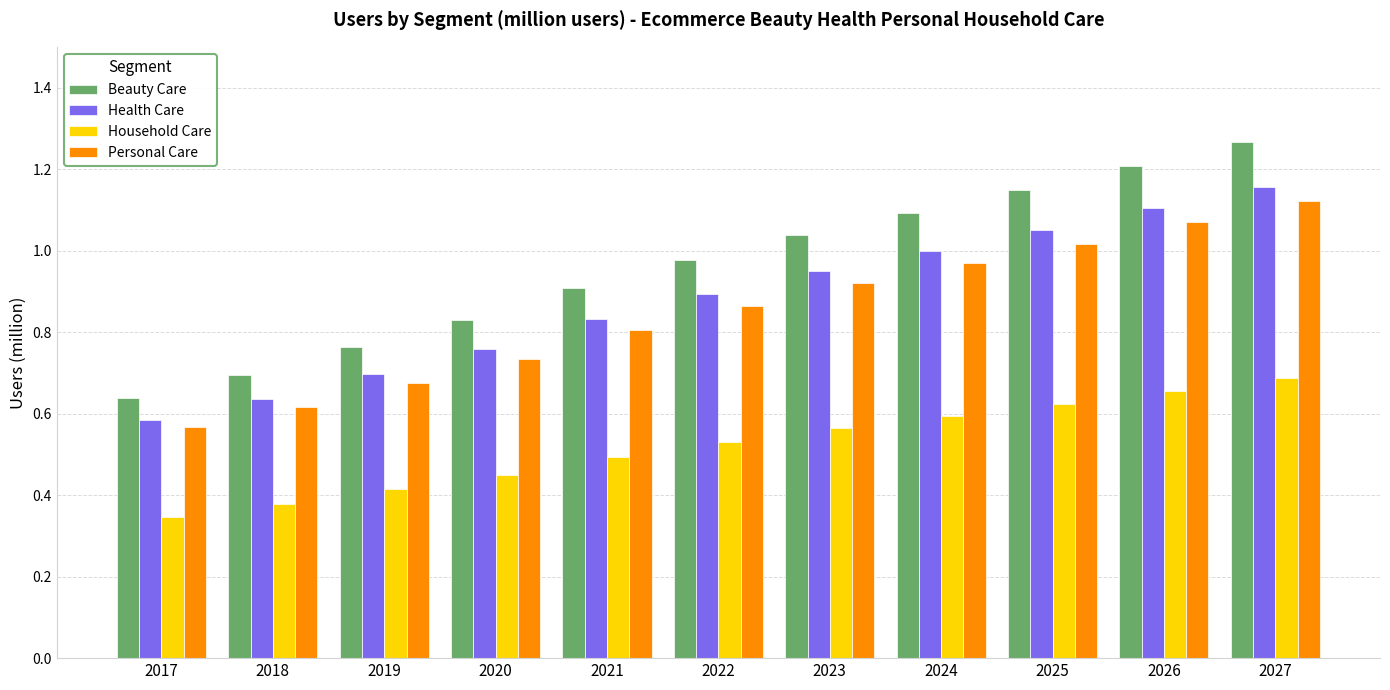

True or false: Personal Care has a value of 0.7 at 2025.

False